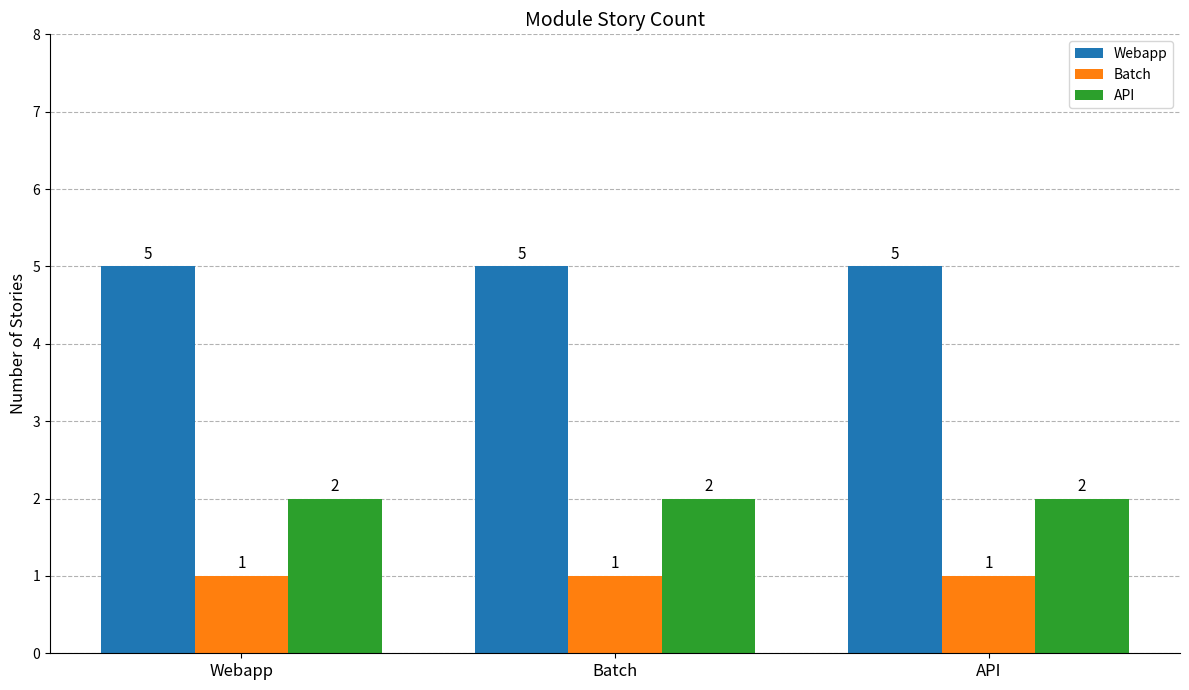

What is the total value across all series at API?

8